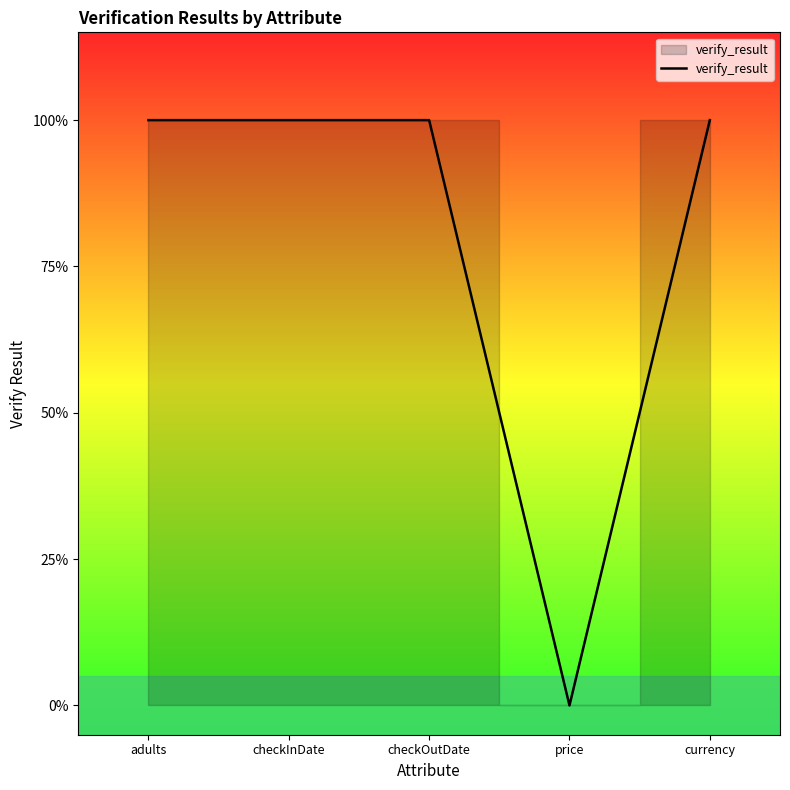

Is this an area chart (filled region under the line)?

Yes